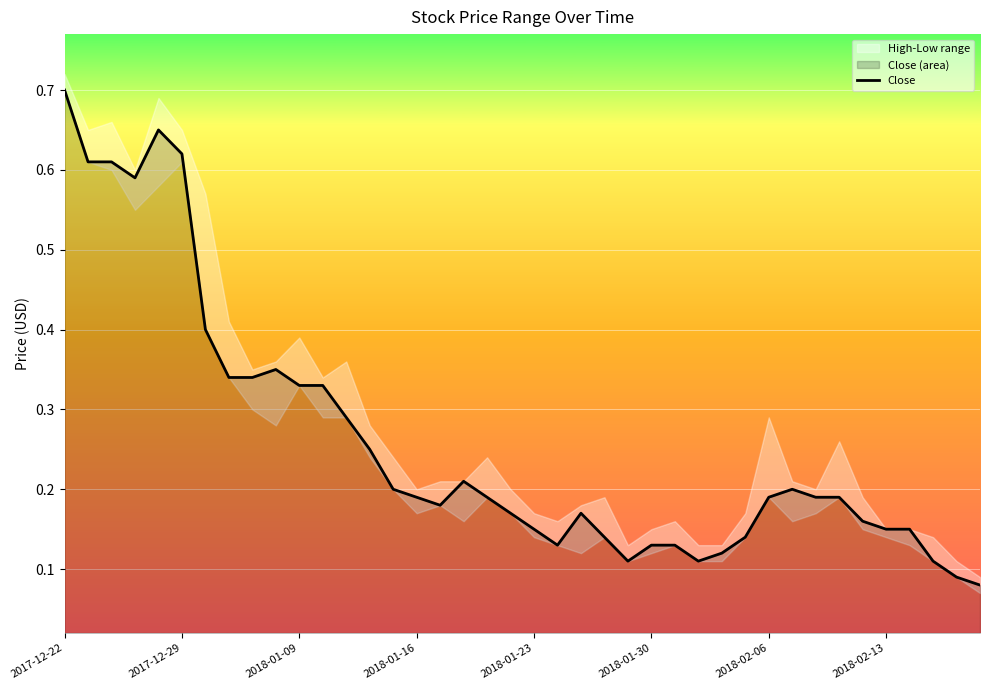

What position from the left is 36?

37